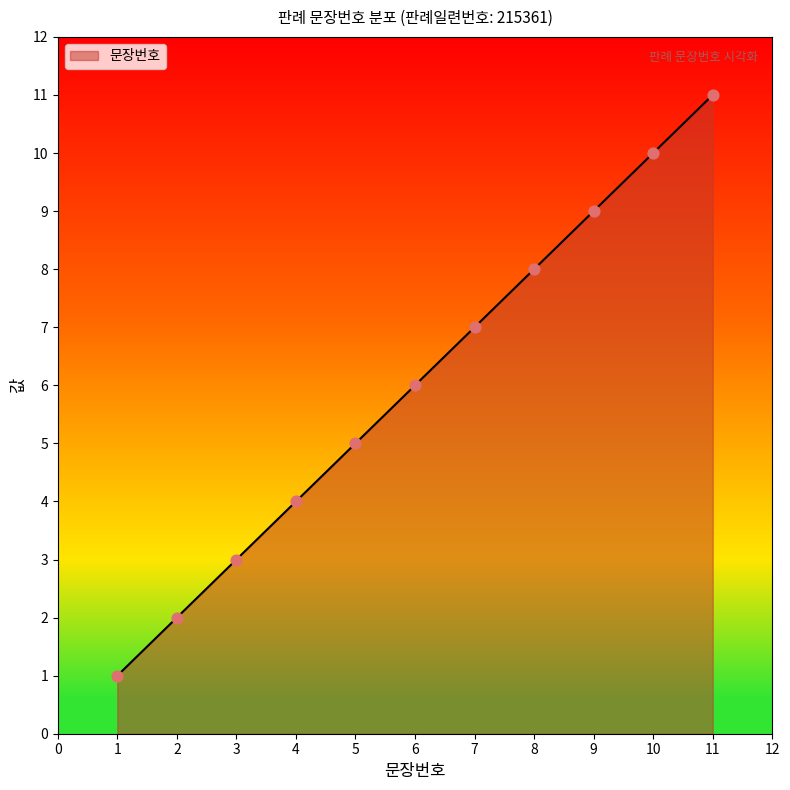

What is the change in value from 6 to 8?

+2